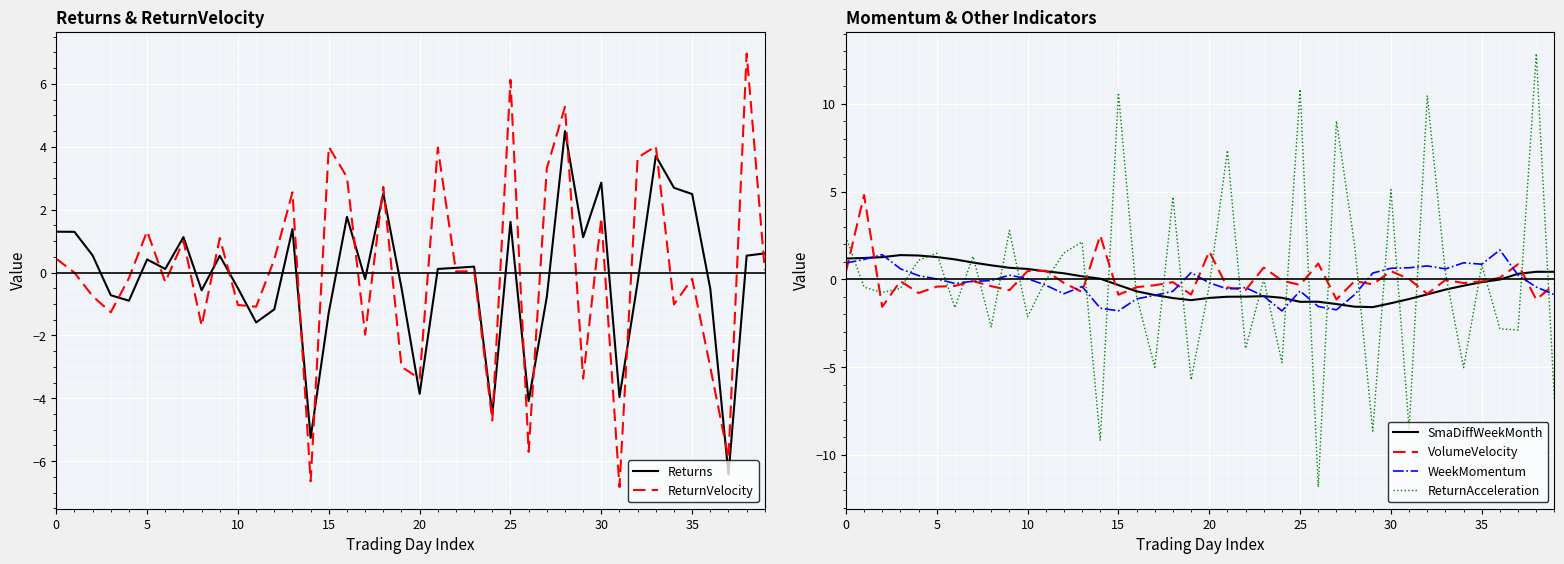

What is the maximum value shown in the chart?

12.9